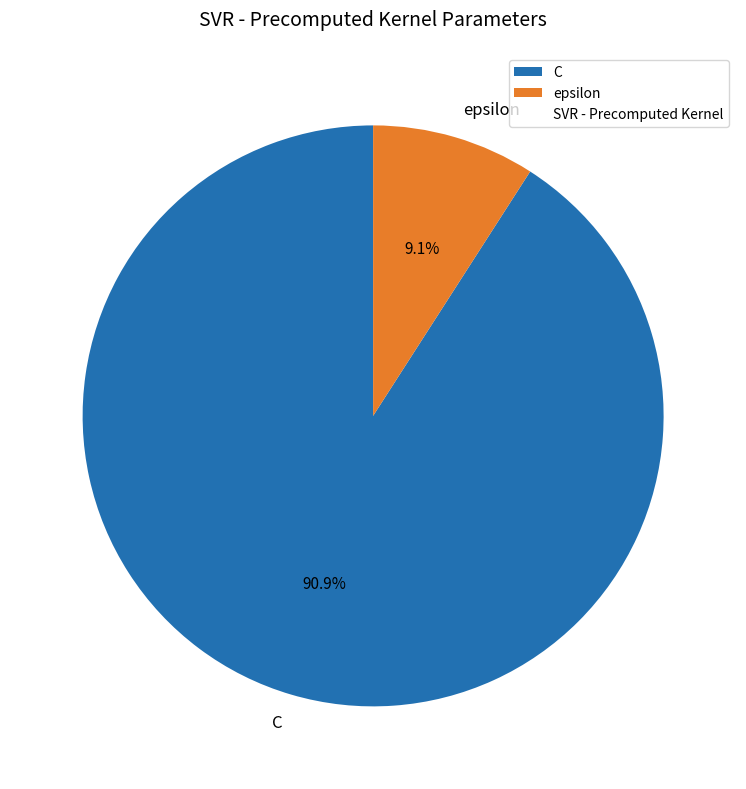

Does any single category account for the majority?

Yes